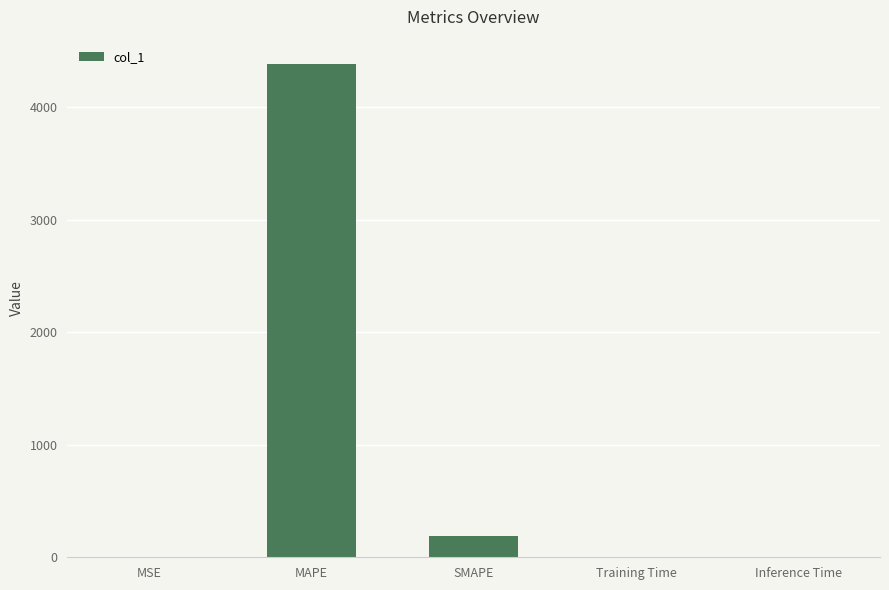

Are the bars grouped side by side (vs. stacked)?

No